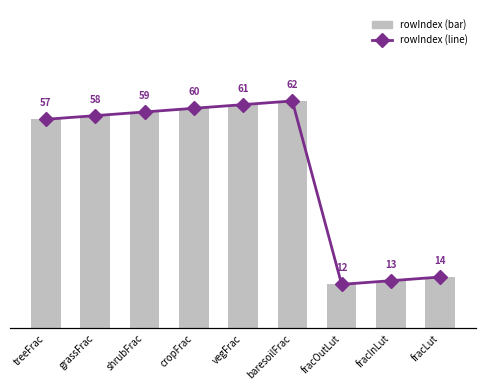

Does the chart contain any negative values?

No